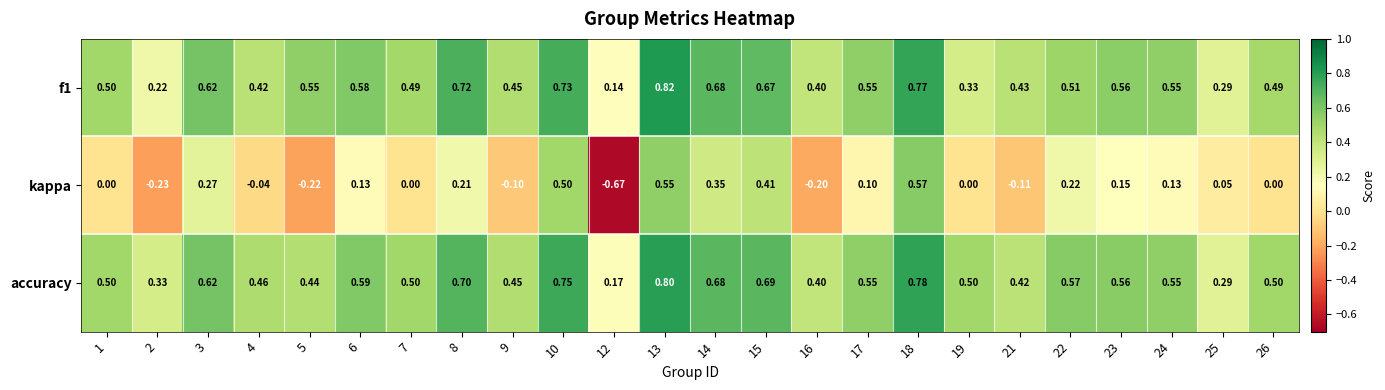

How many categories are shown in the chart?

24